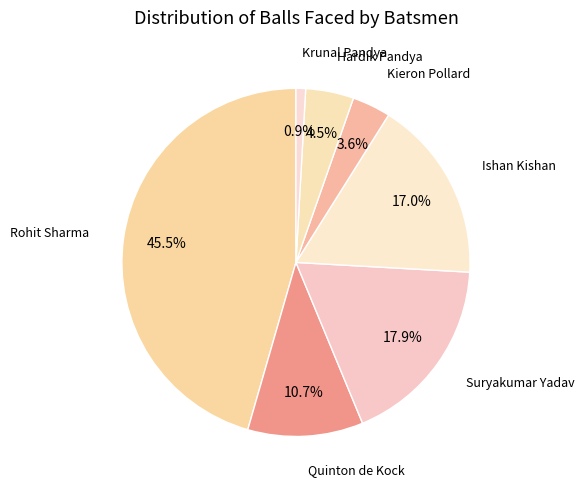

How many segments does this pie chart have?

7